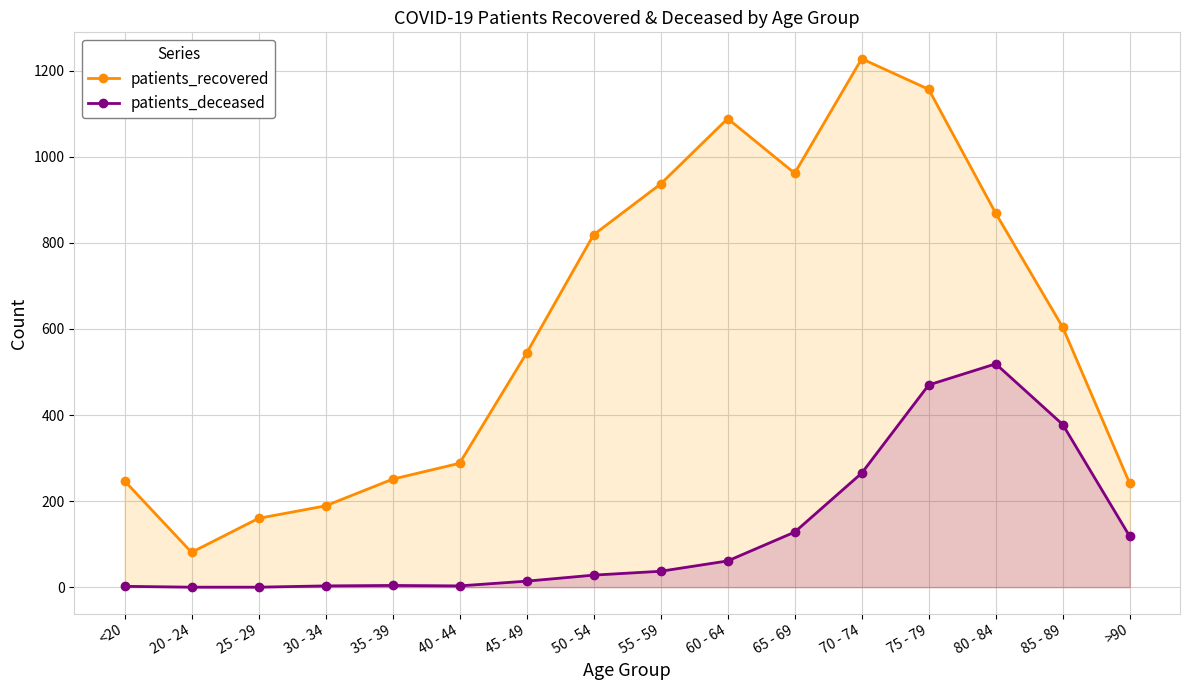

Rank the series by their average value, from lowest to highest.

patients_deceased, patients_recovered